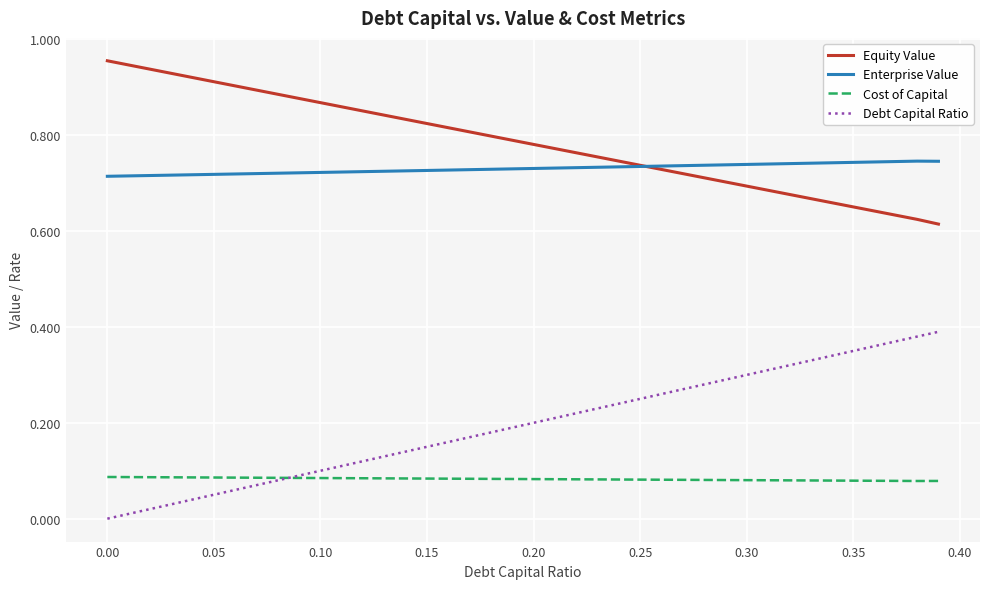

List the series in order of their peak value, highest first.

Equity Value, Enterprise Value, Debt Capital Ratio, Cost of Capital